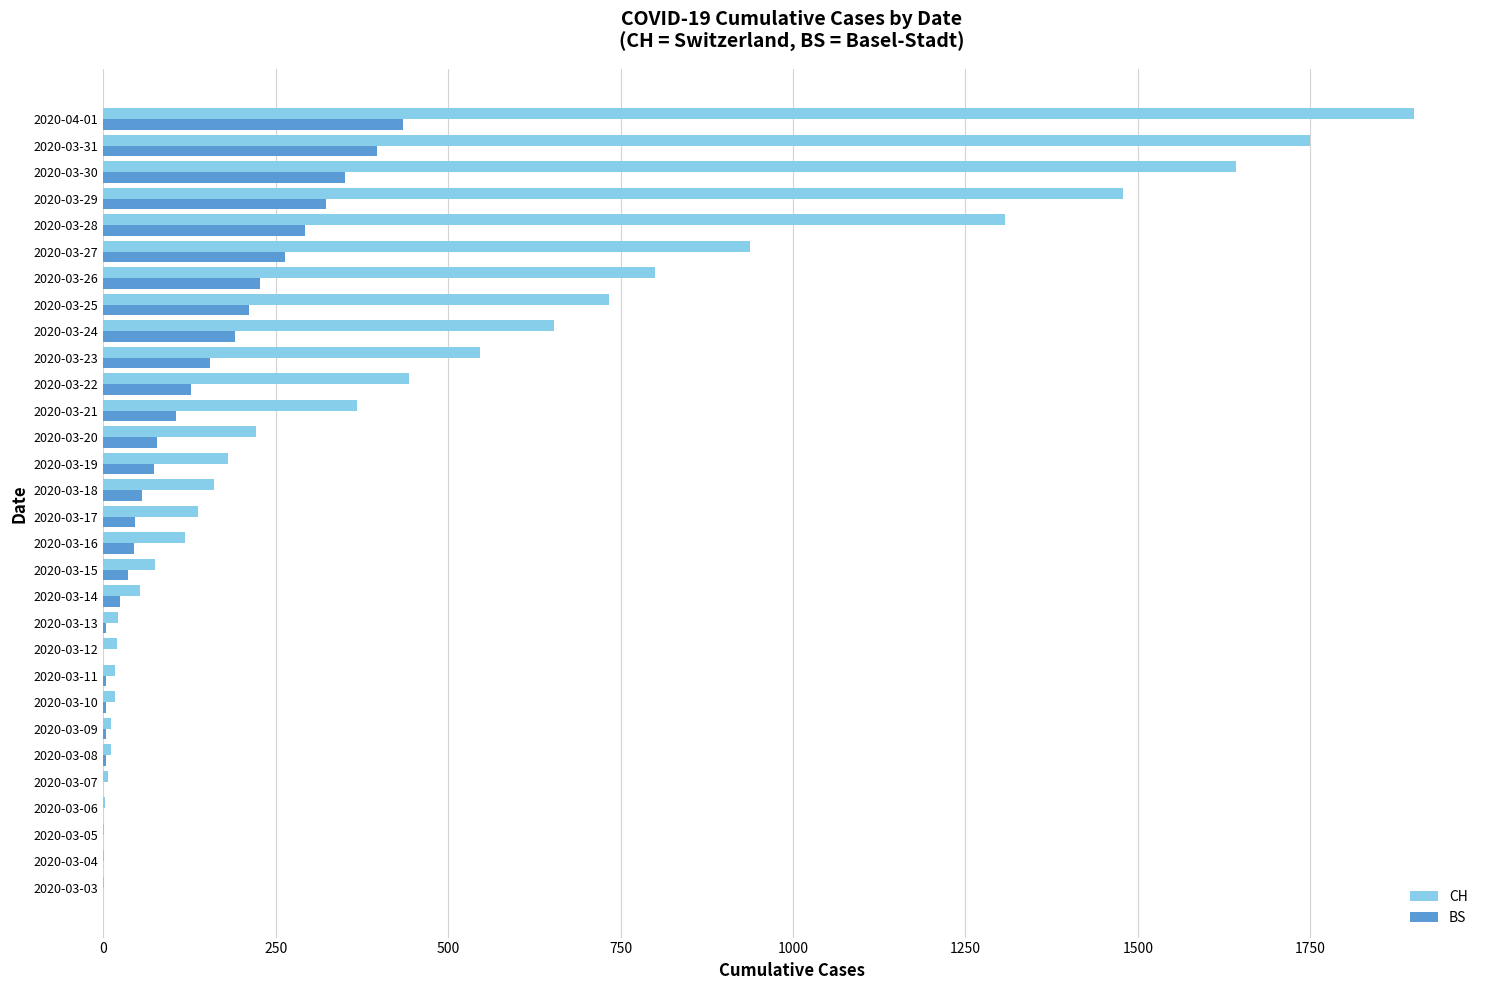

Count the number of data series in this chart.

2